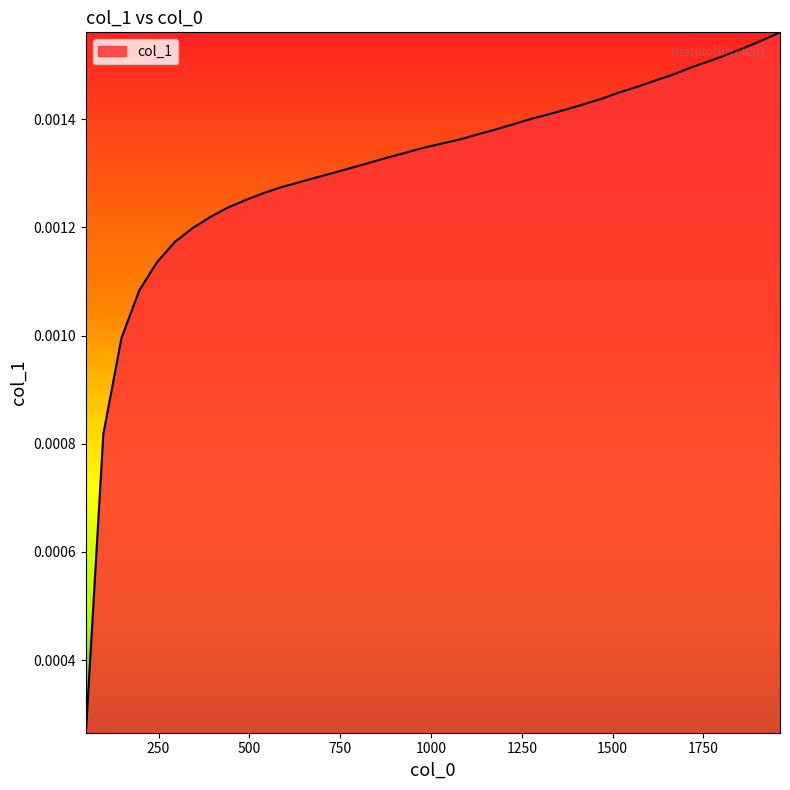

Count the values in the range 0 to 1.

40